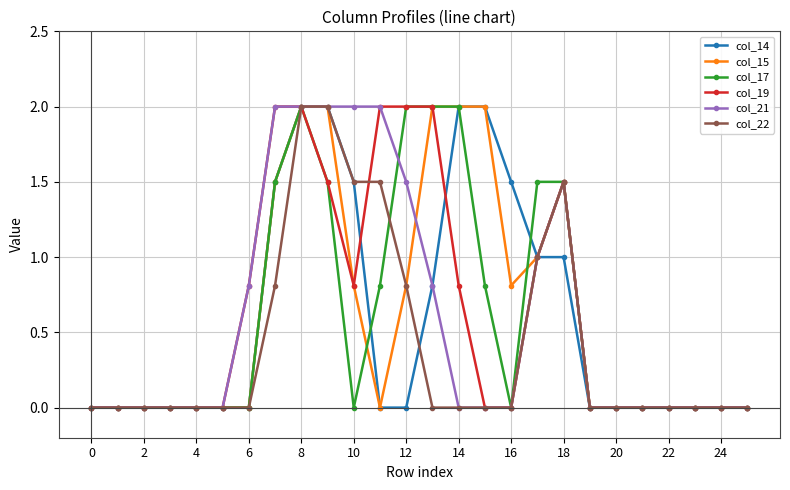

Count the number of data series in this chart.

6